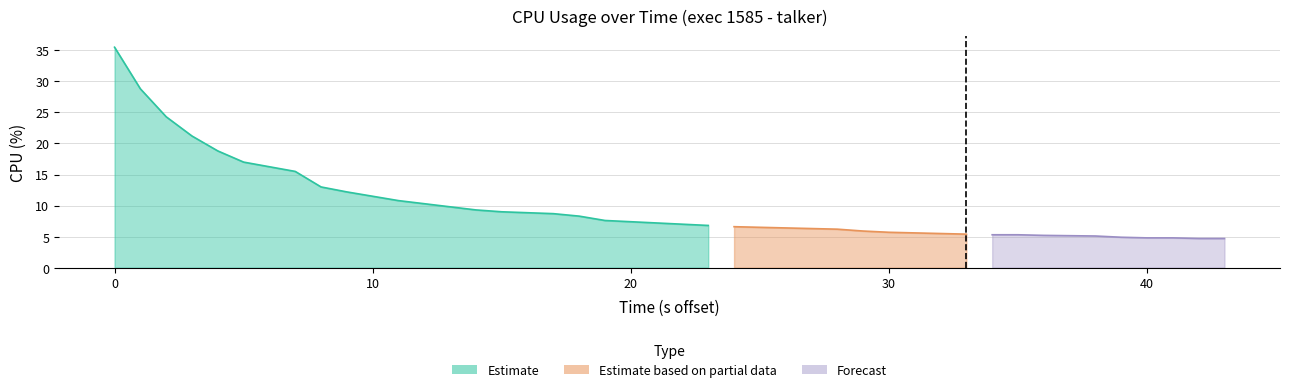

What is the change in value from 0 to 14?

-26.5